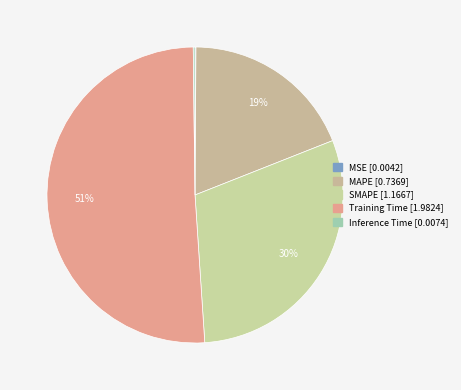

How many slices are in this pie chart?

5